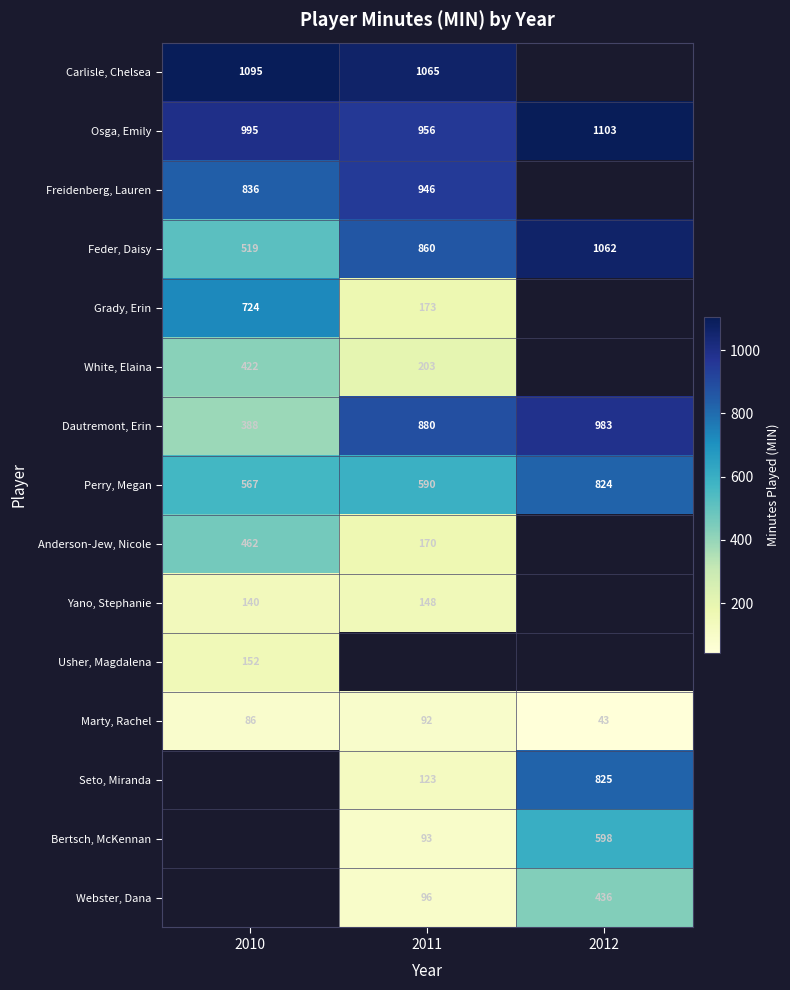

Where is Perry, Megan nearest to the value 695?

2011